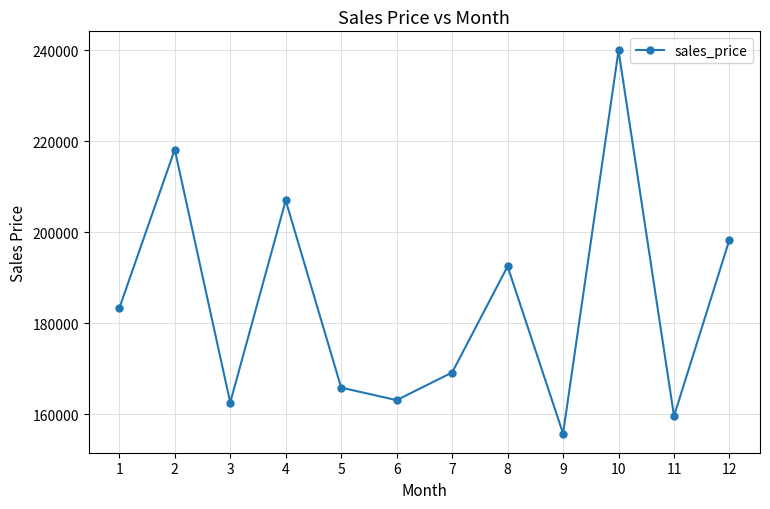

Which label corresponds to the largest value in the chart?

10